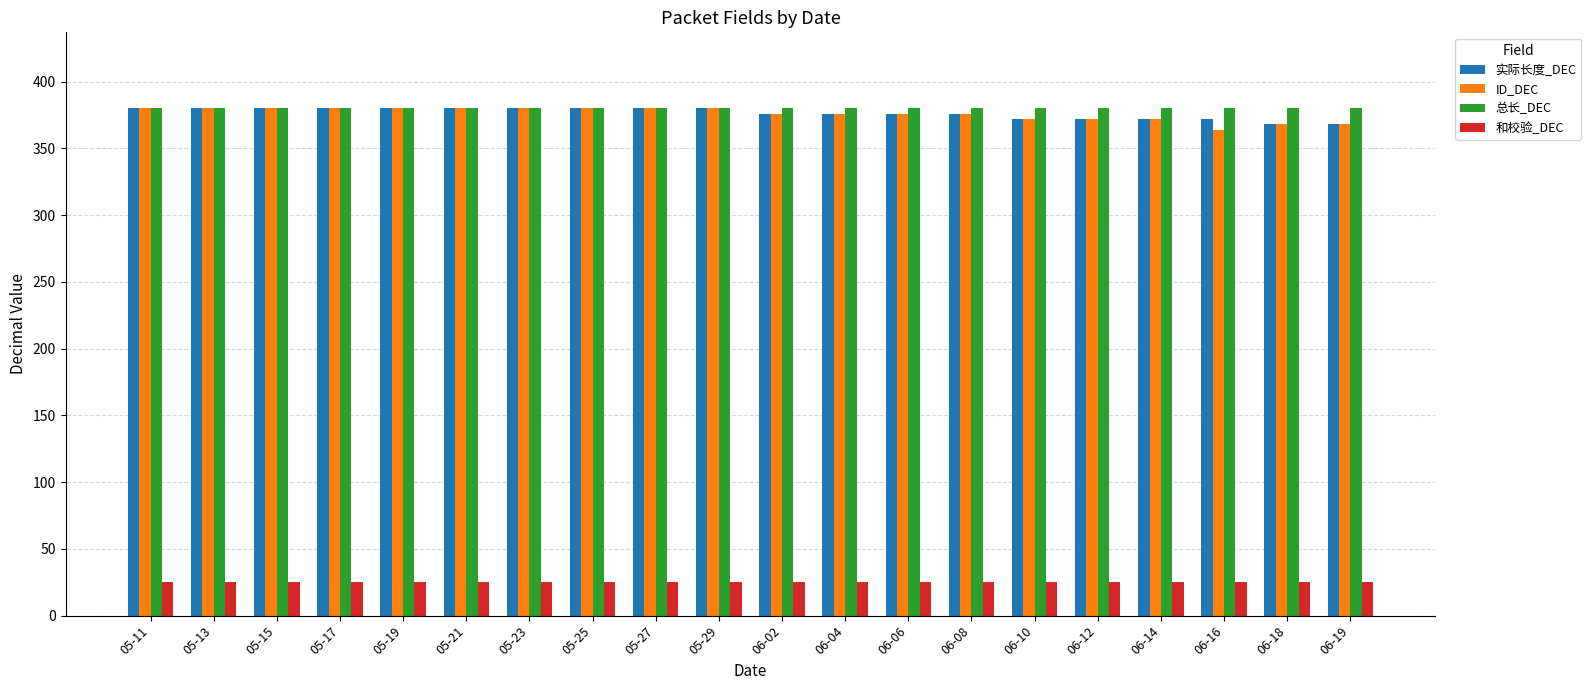

Reading left to right, extract all data points from this chart.

实际长度_DEC: 380	380	380	380	380	380	380	380	380	380	376	376	376	376	372	372	372	372	368	368
ID_DEC: 380	380	380	380	380	380	380	380	380	380	376	376	376	376	372	372	372	364	368	368
总长_DEC: 380	380	380	380	380	380	380	380	380	380	380	380	380	380	380	380	380	380	380	380
和校验_DEC: 25	25	25	25	25	25	25	25	25	25	25	25	25	25	25	25	25	25	25	25